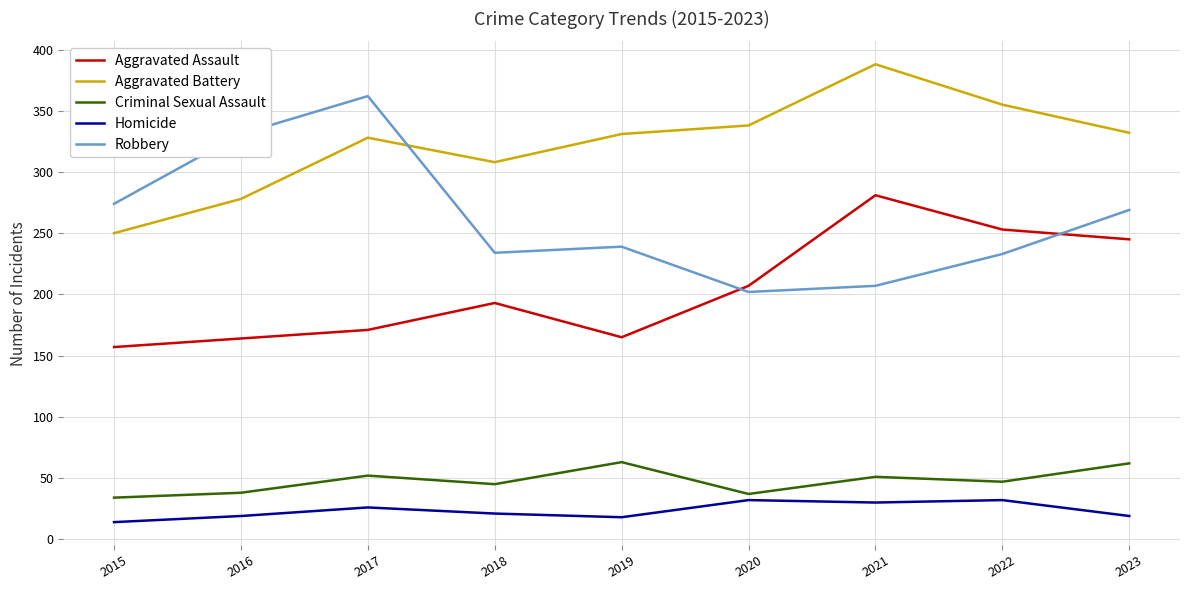

Which series changed the most between 2015 and 2019?

Aggravated Battery